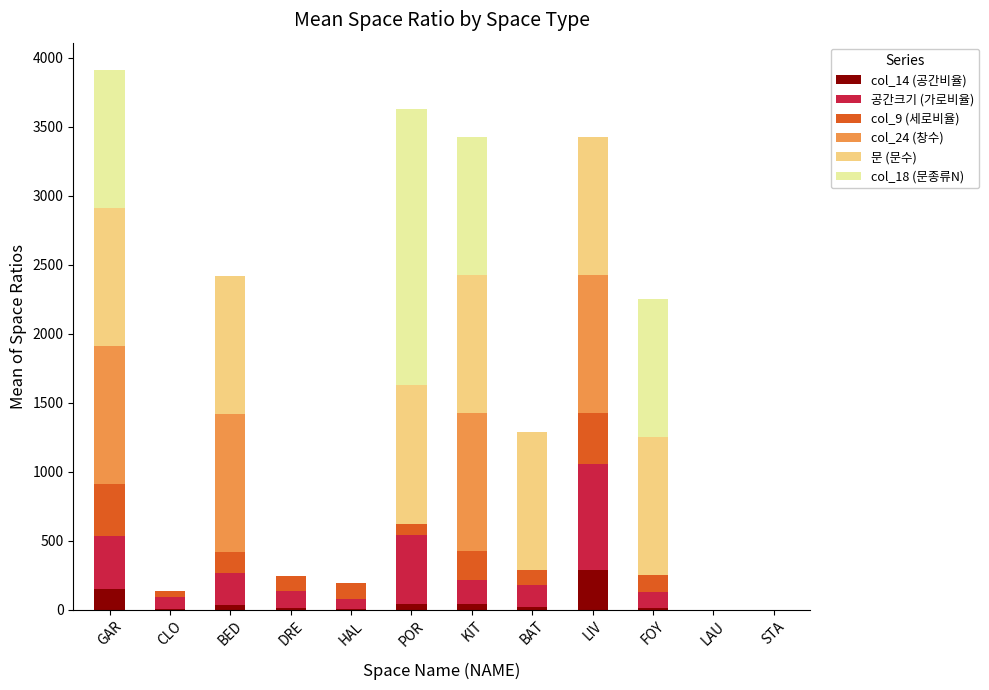

At which label does col_14 (공간비율) reach its peak?

LIV